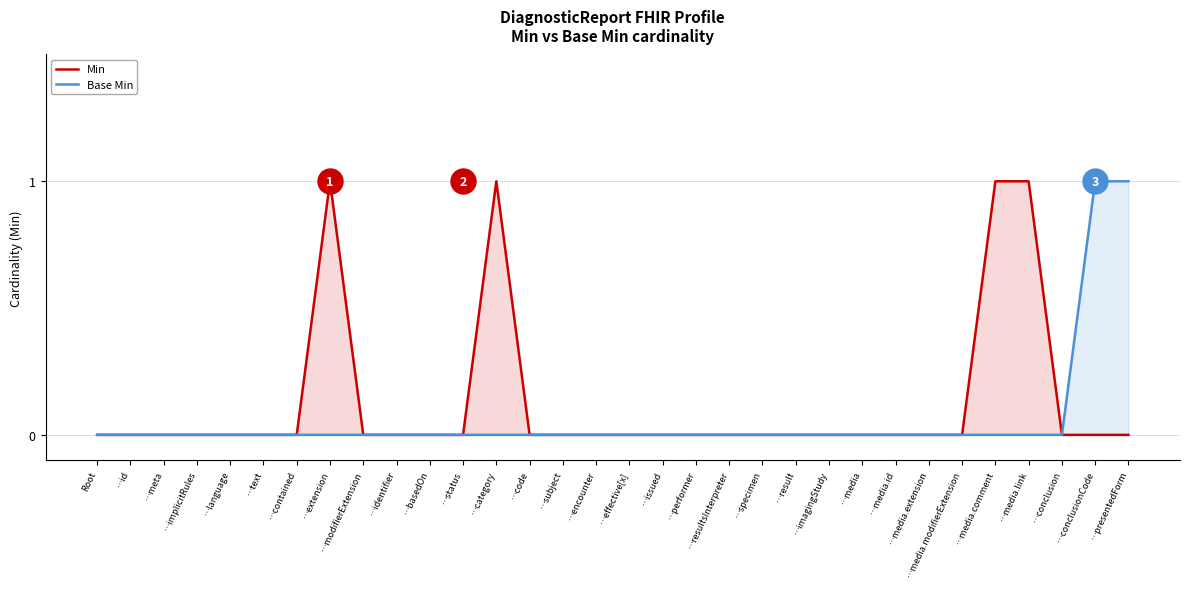

True or false: Min has a value of 1 at …meta.

False